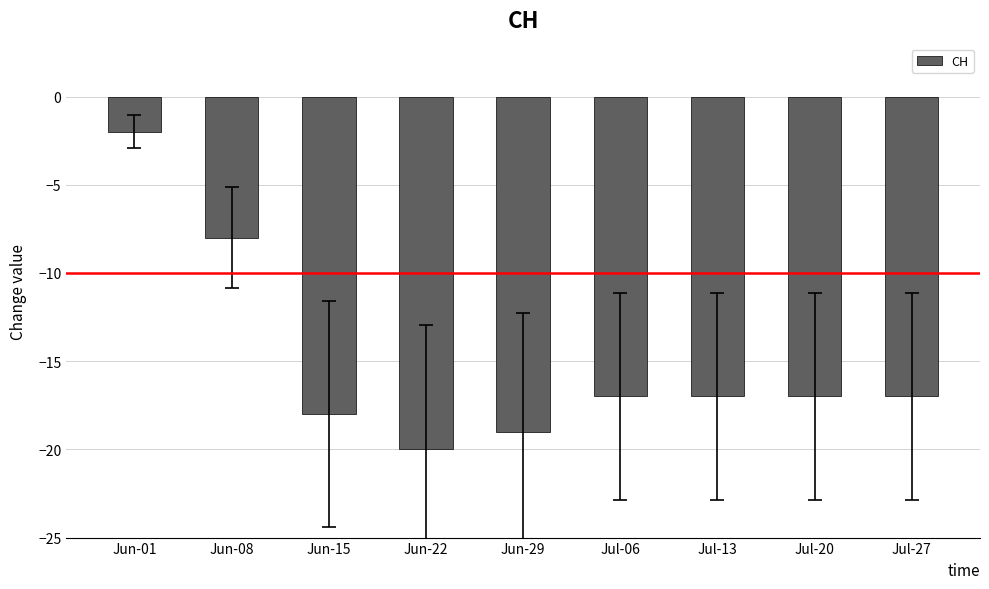

What is the sum of all values?

-135